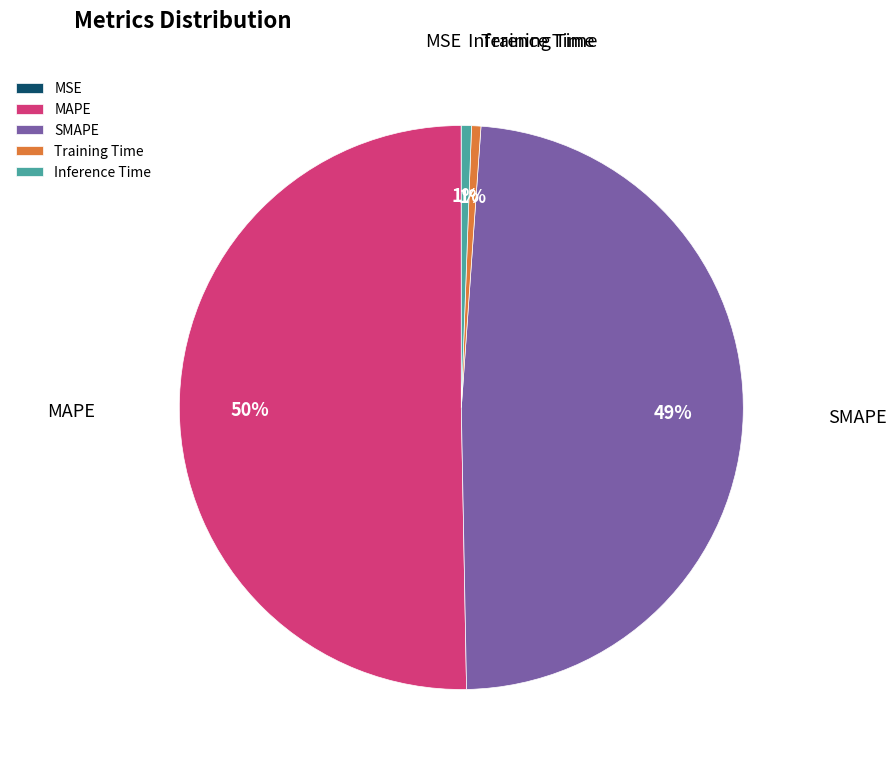

What is the largest slice in the pie chart?

MAPE